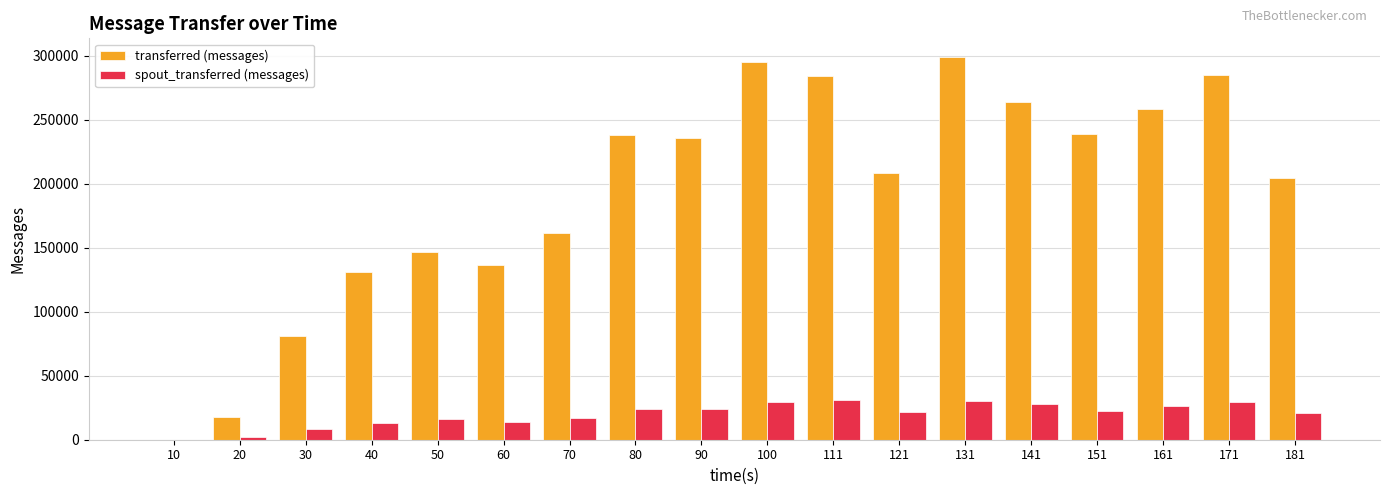

Are the bars grouped side by side (vs. stacked)?

Yes